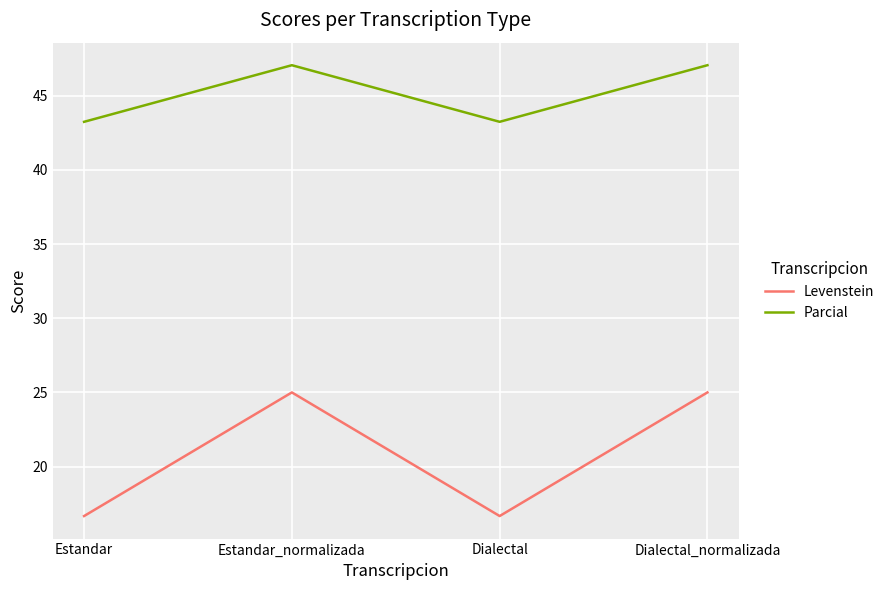

List the series in order of their overall mean, highest first.

Parcial, Levenstein